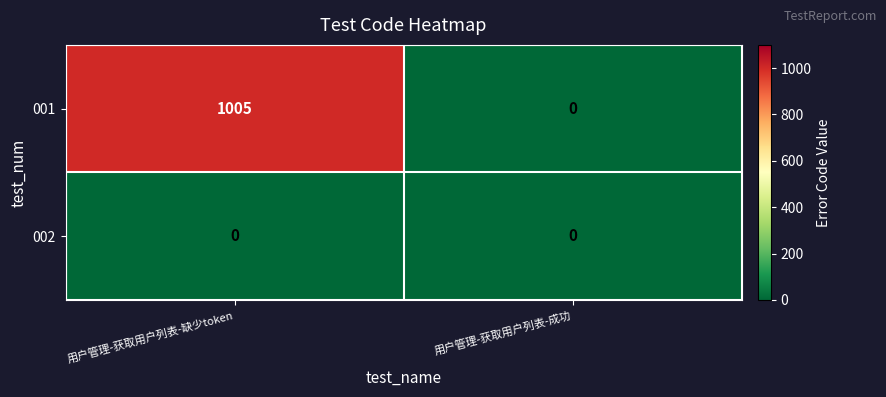

Between 用户管理-获取用户列表-缺少token and 用户管理-获取用户列表-成功, which series saw the biggest shift?

001